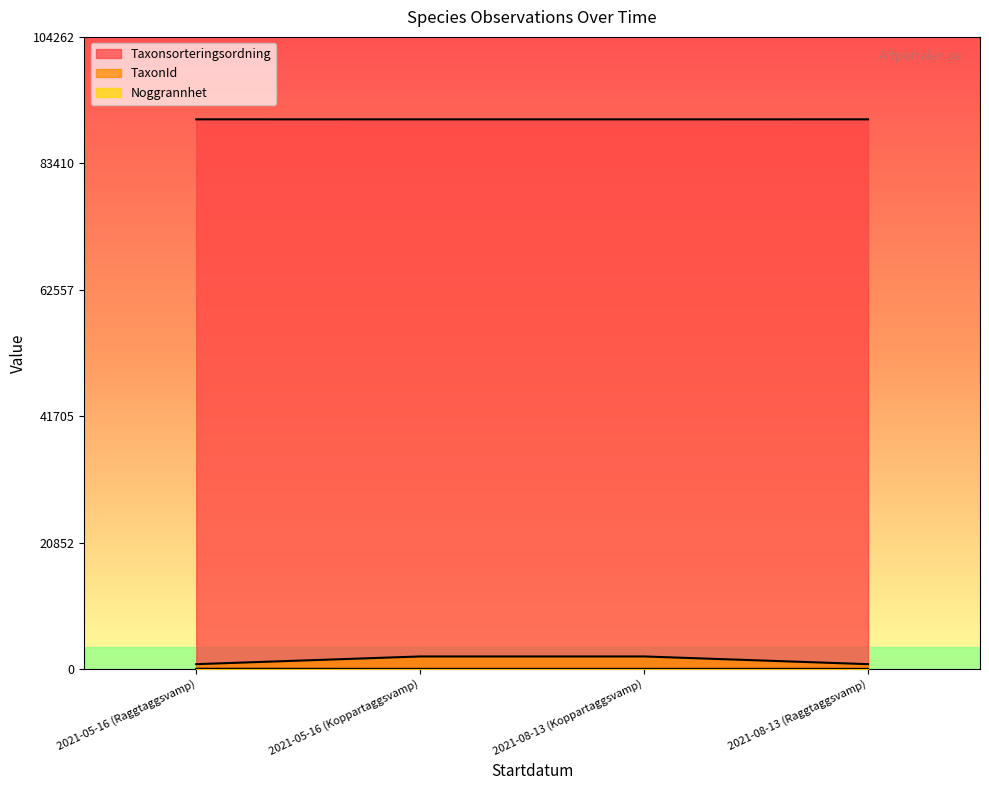

At how many categories does at least one series exceed 26070?

4